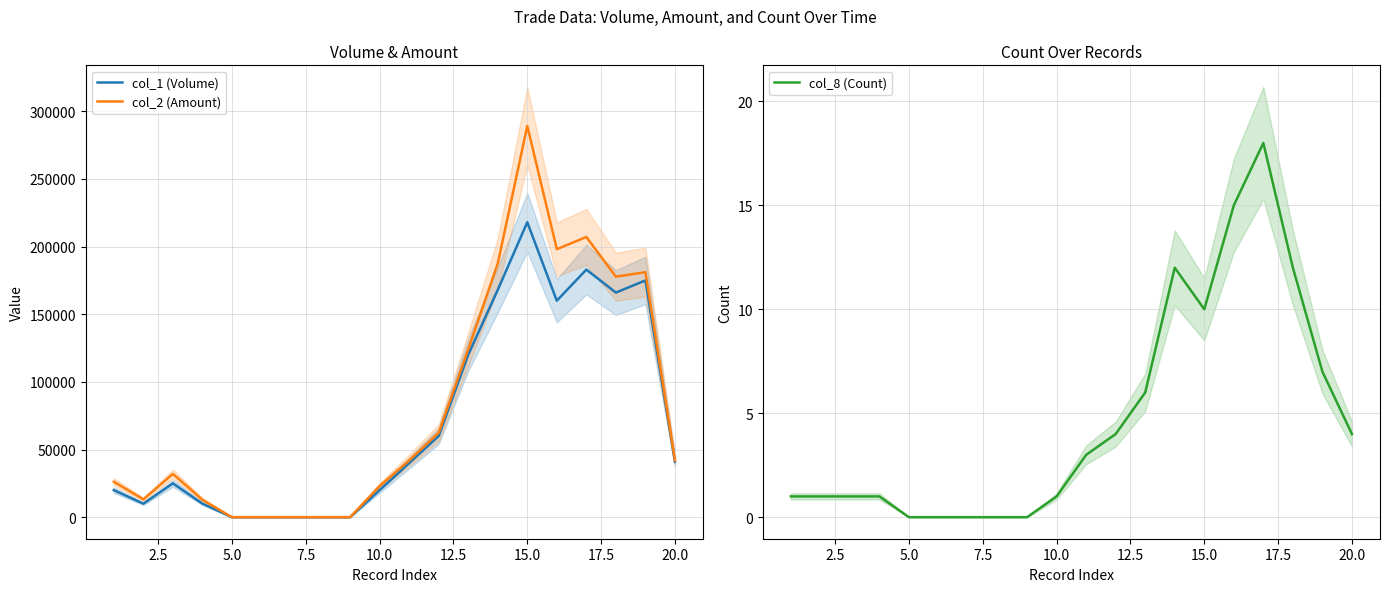

How many lines are shown in the chart?

3